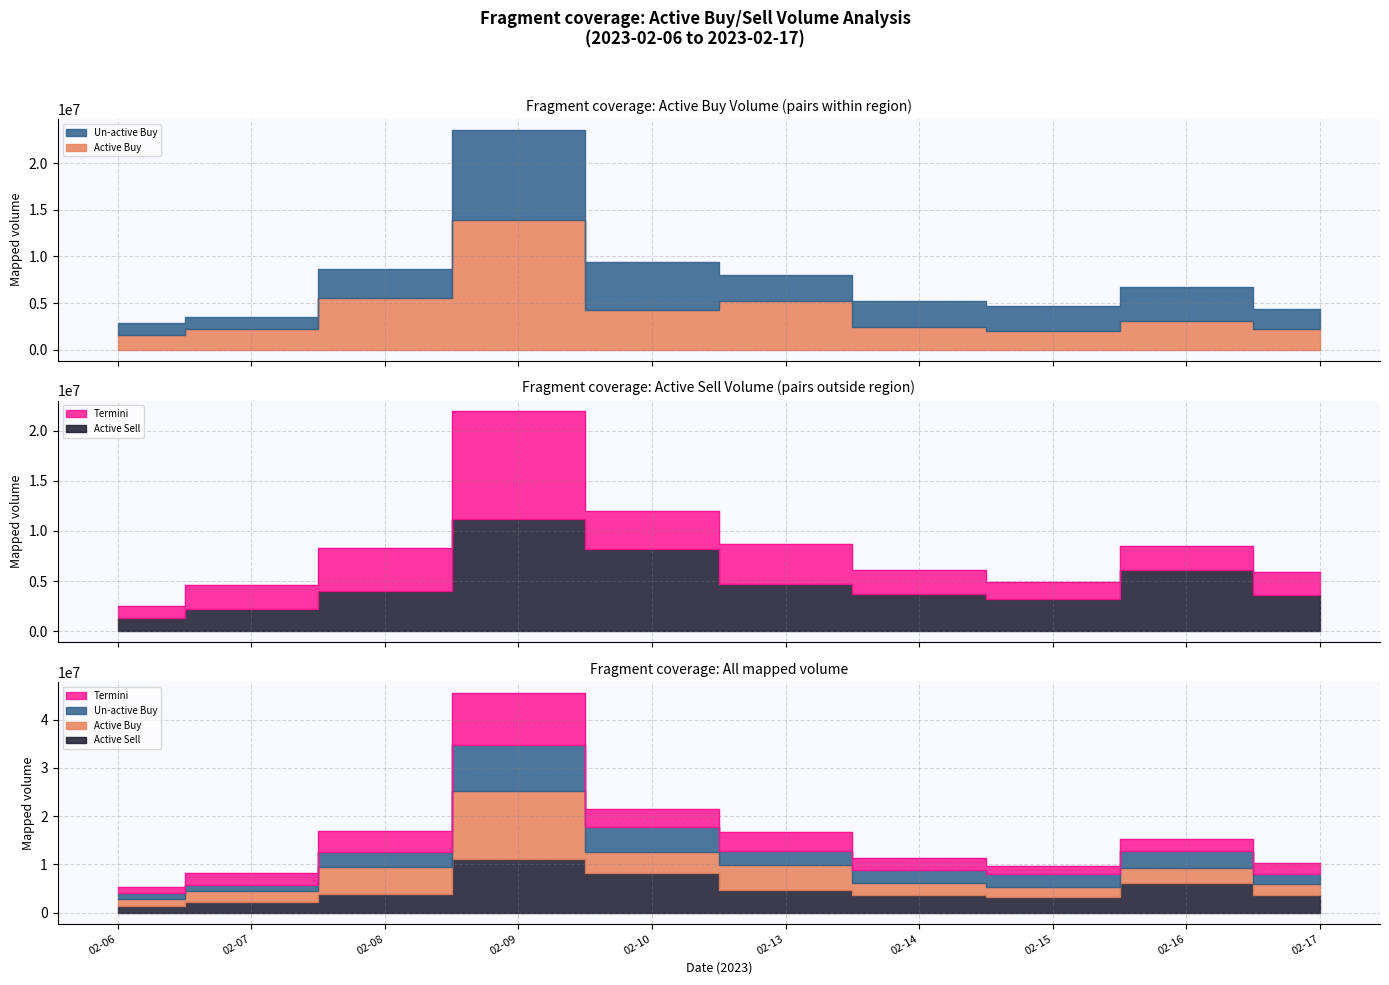

The value of active_sell_volume at 2023-02-09 is 11169474. True or false?

True